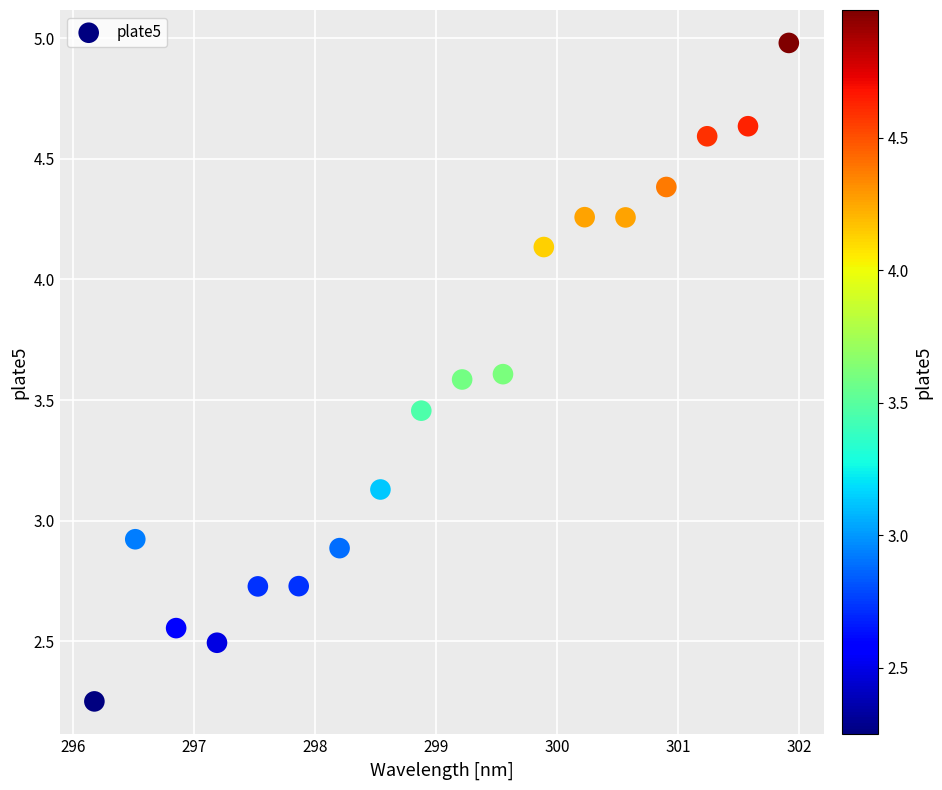

What Y value in the scatter plot is closest to 3?

2.9